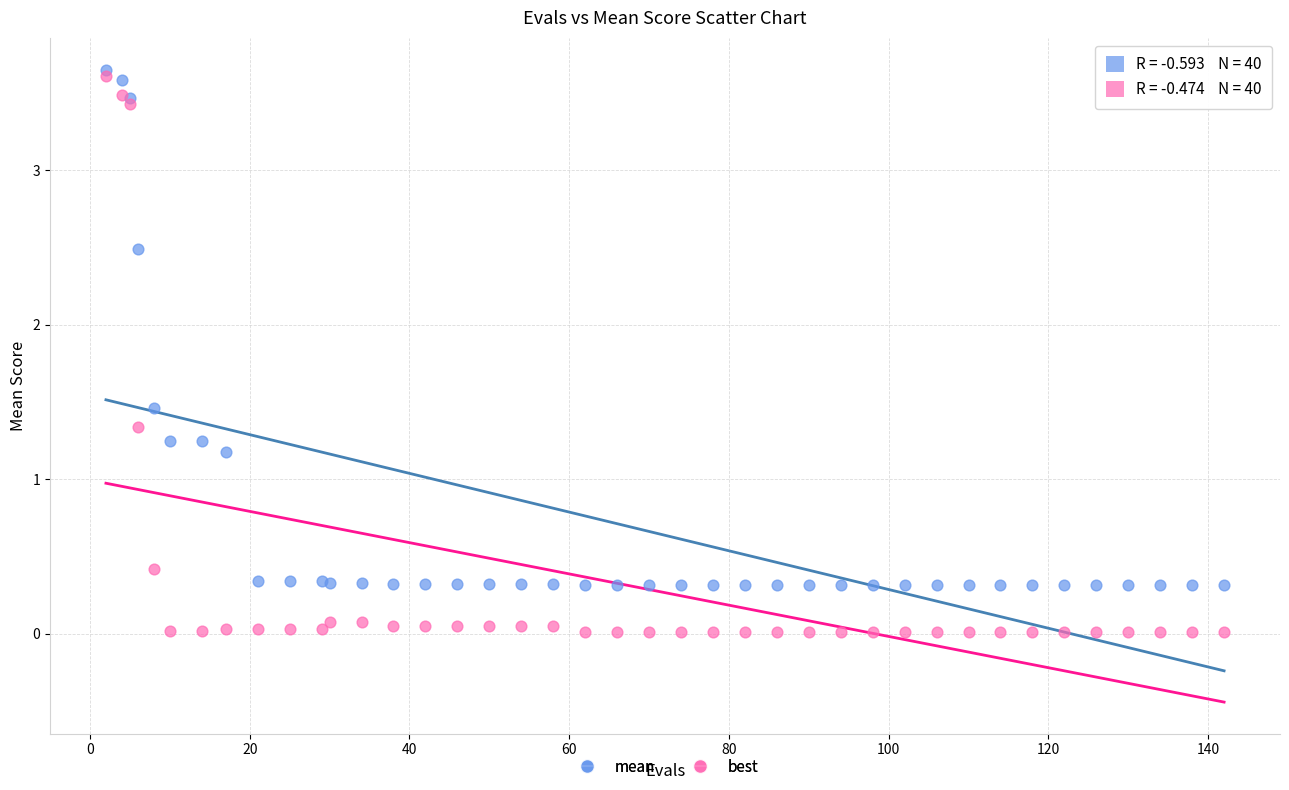

Which series contains the highest Y value?

mean